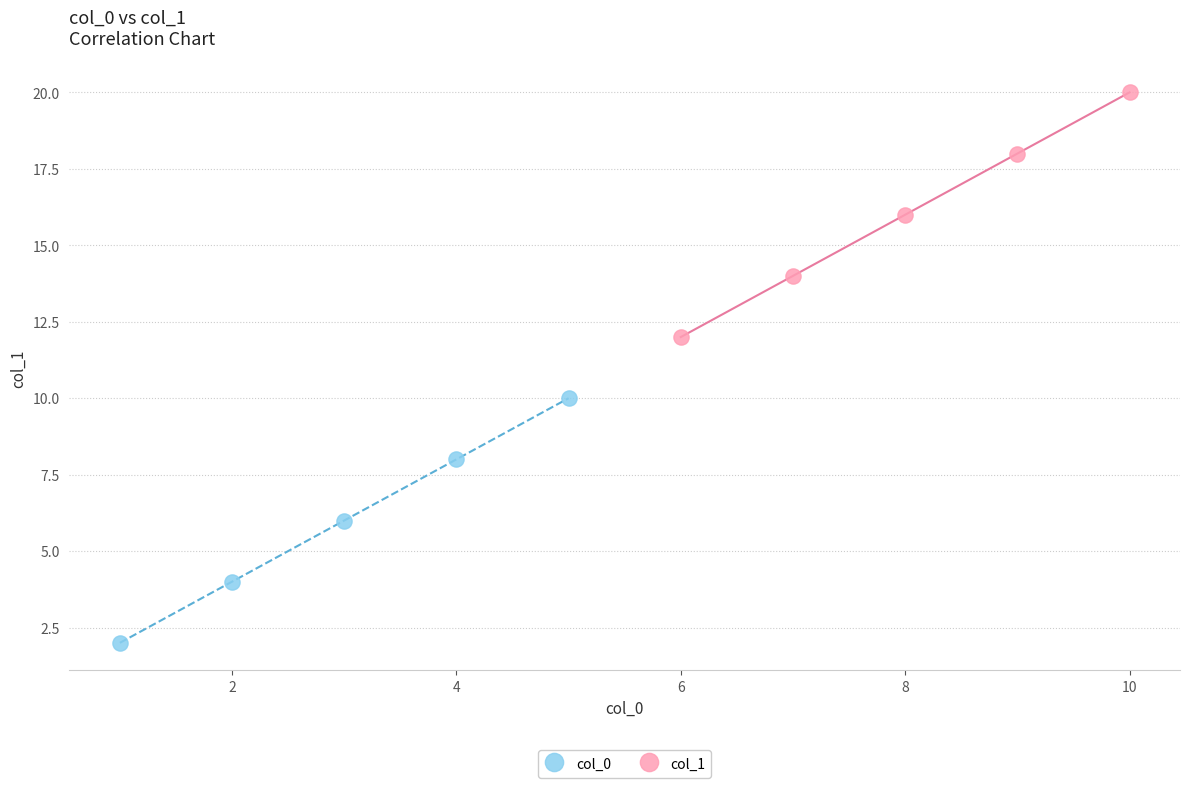

Which series reaches the maximum Y coordinate?

col_1